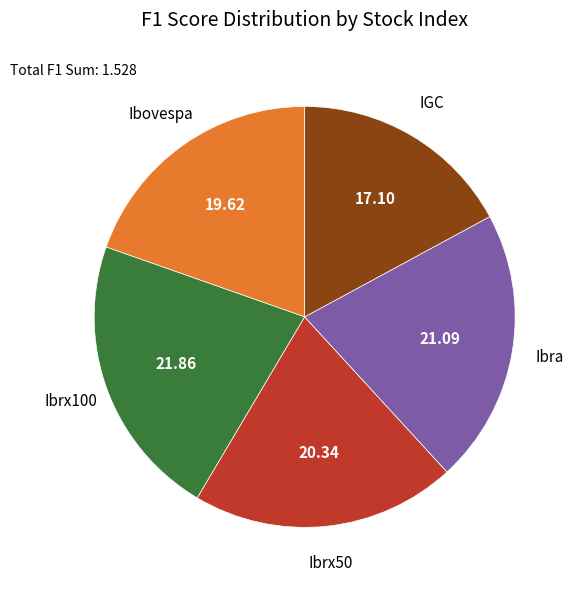

The IGC slice represents 28% of the pie. True or false?

False